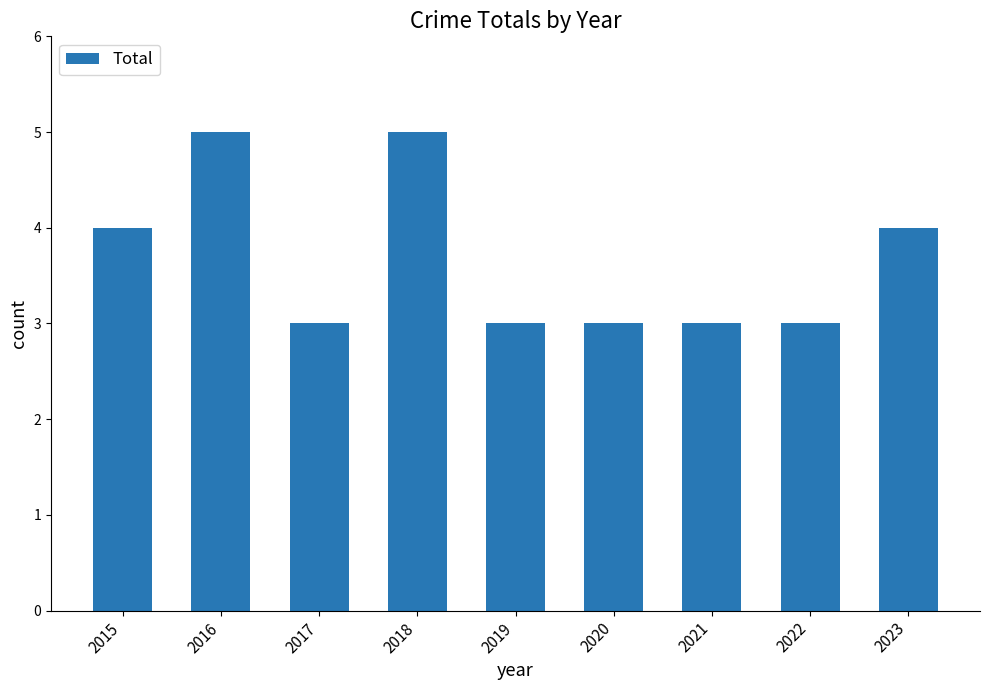

Is it true that the value at 2021 is 1?

False